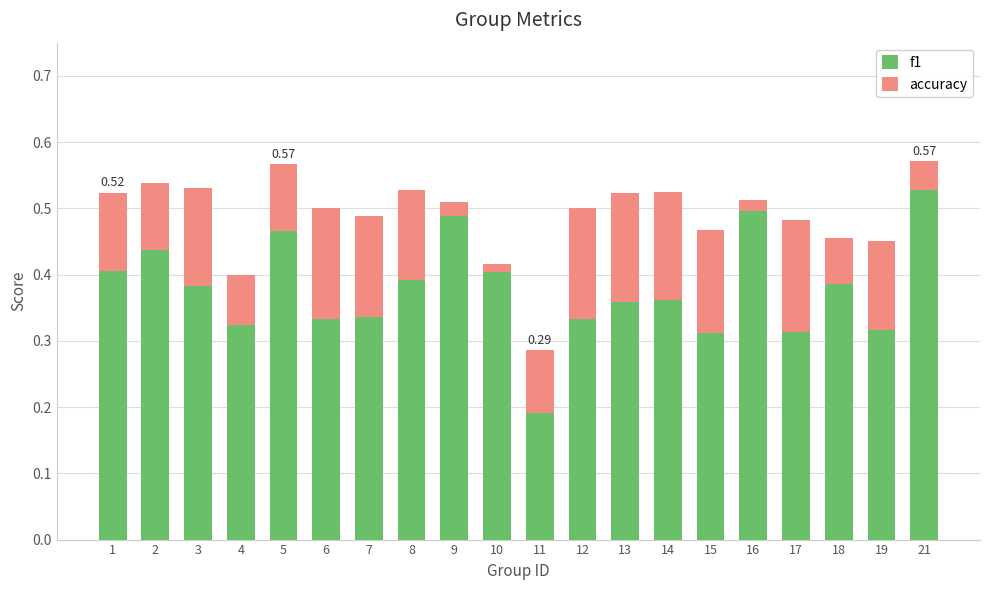

What is the sum of all f1 values?

7.6